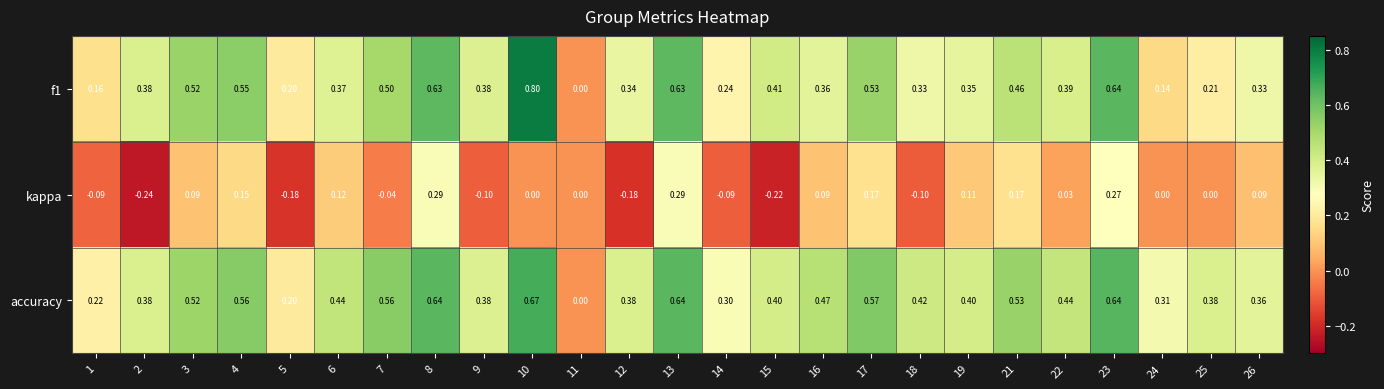

Rank the series at 16 from highest to lowest value.

accuracy, f1, kappa